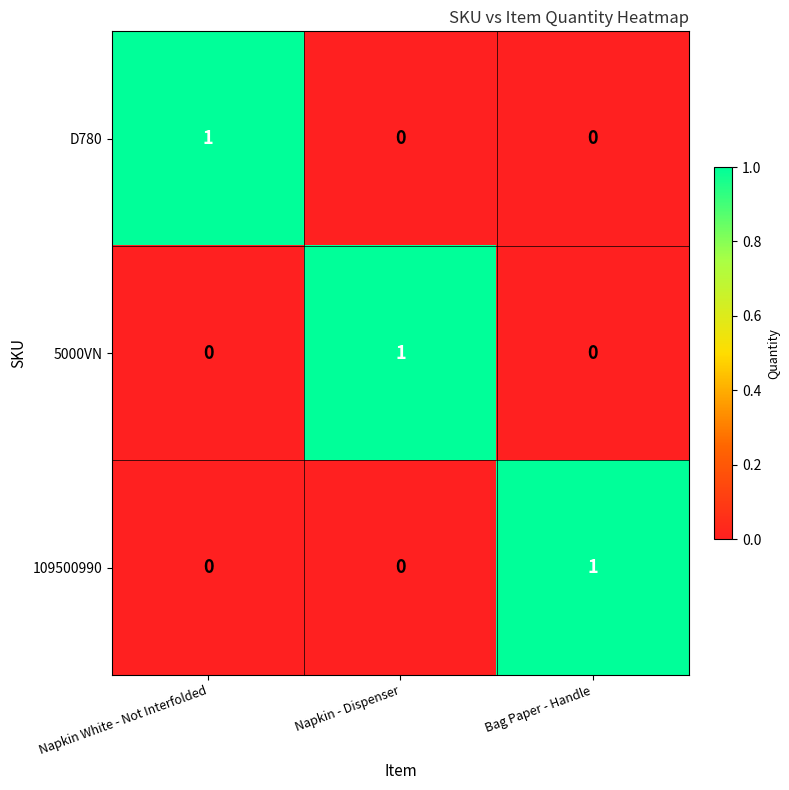

Reading left to right, extract all data points from this chart.

D780: Napkin White - Not Interfolded=1	Napkin - Dispenser=0	Bag Paper - Handle=0
5000VN: Napkin White - Not Interfolded=0	Napkin - Dispenser=1	Bag Paper - Handle=0
109500990: Napkin White - Not Interfolded=0	Napkin - Dispenser=0	Bag Paper - Handle=1